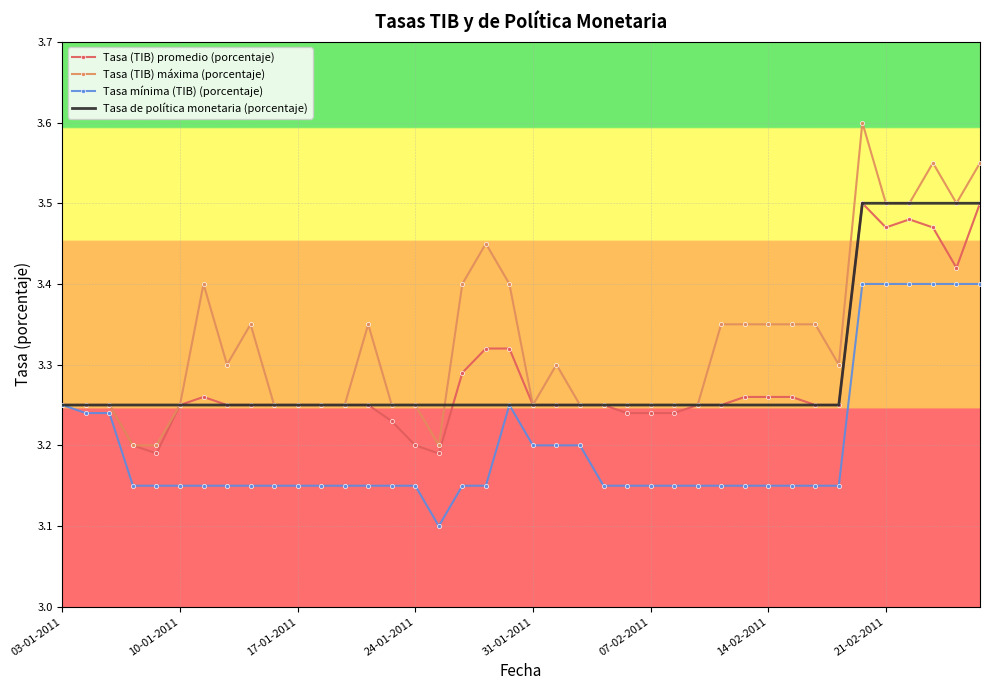

Which series has the largest total across all categories?

Tasa (TIB) máxima (porcentaje)